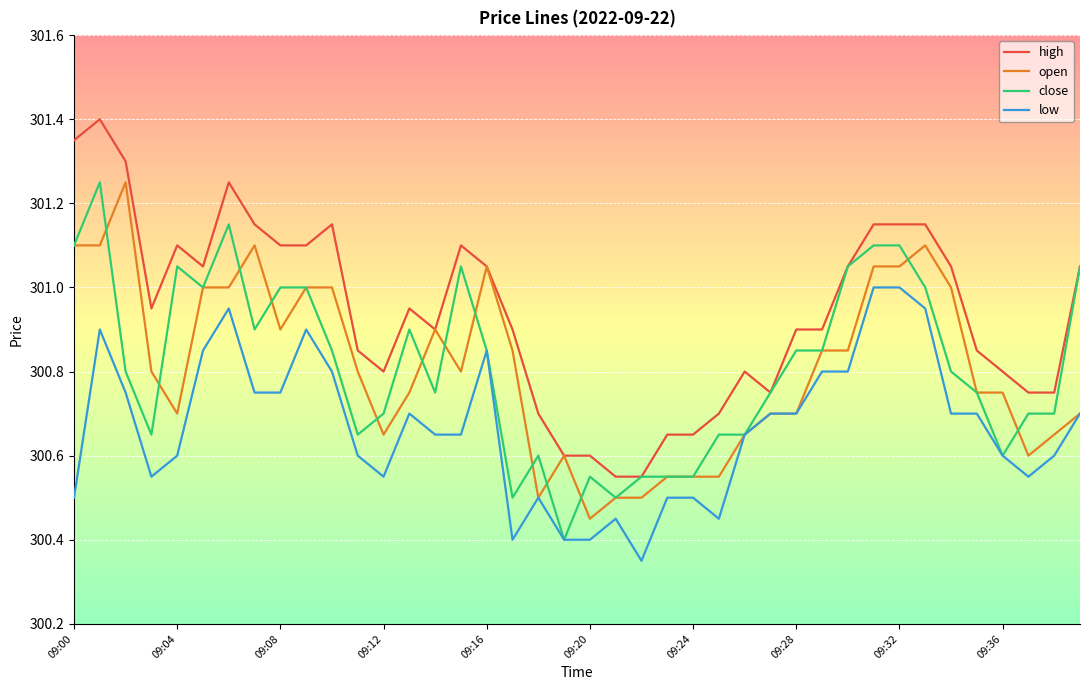

True or false: high and low intersect in this chart.

False